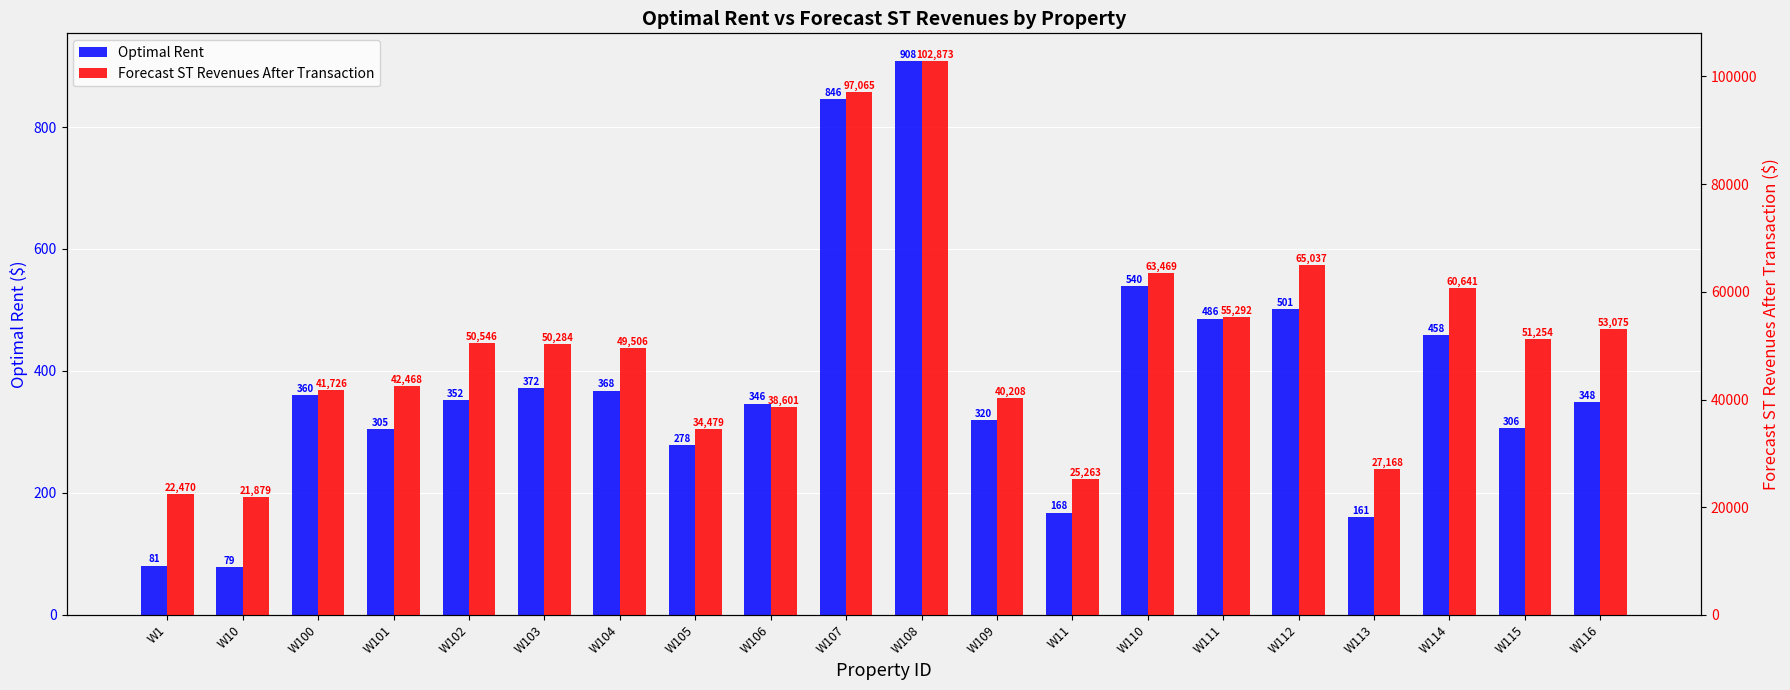

What is the difference between the highest and lowest values at W113?

27007.5